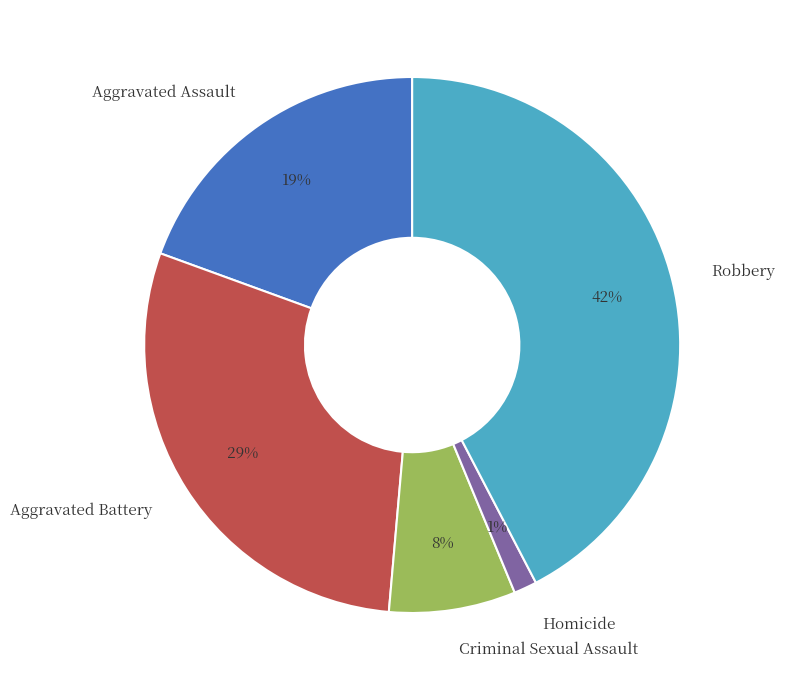

Is there any slice that represents more than half of the pie?

No